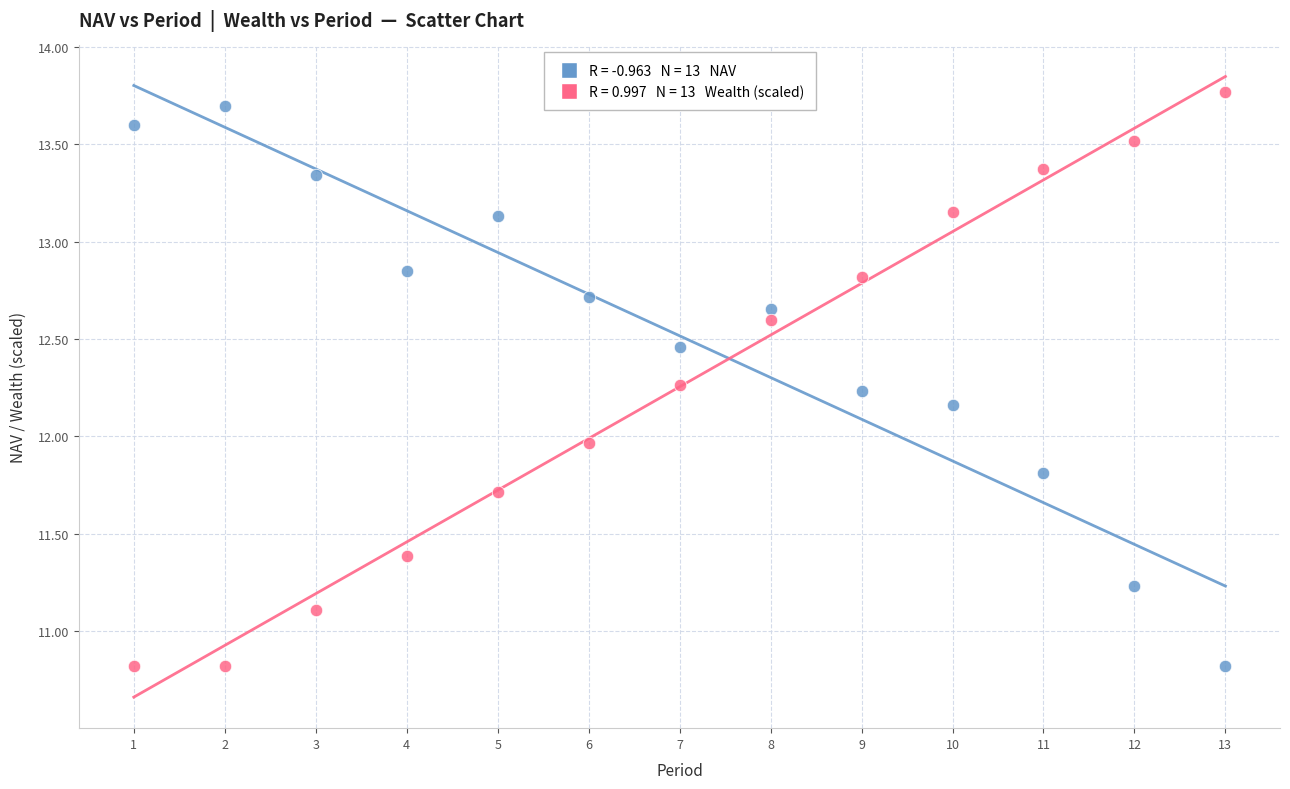

Across all data points, what is the range of Y values (max minus min)?

2.9